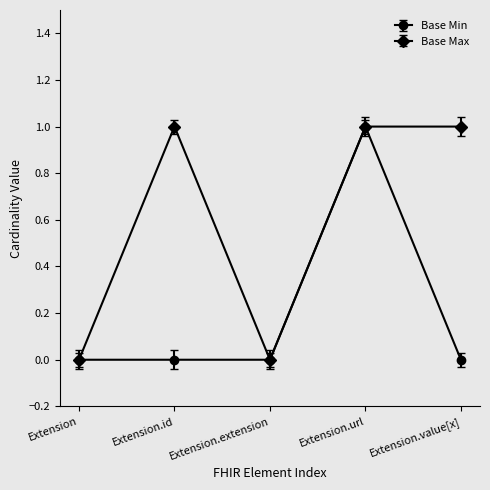

What position from the right is Extension.extension?

3